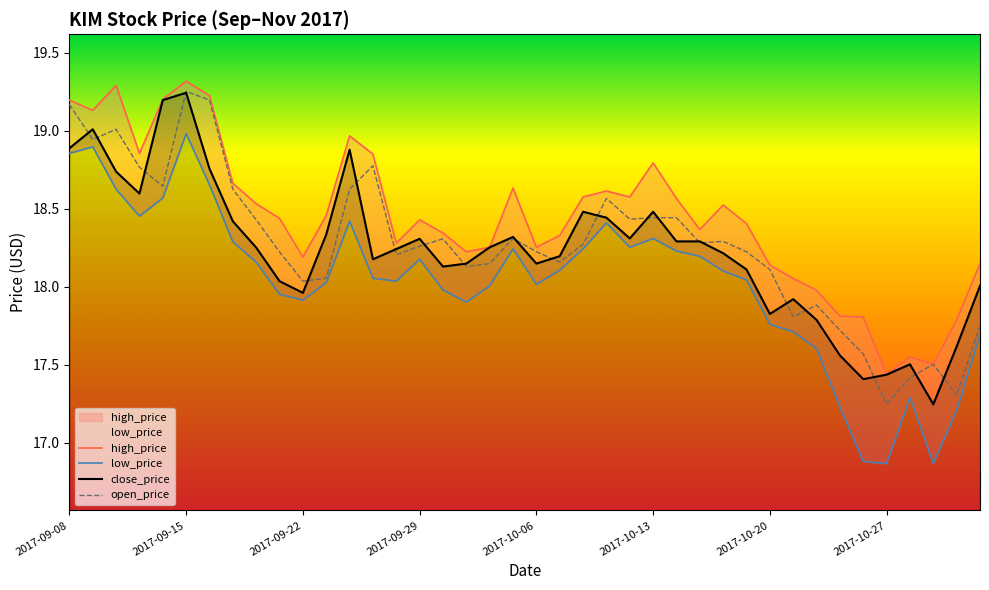

Which category has the lowest value in the open_price series?

2017-10-27